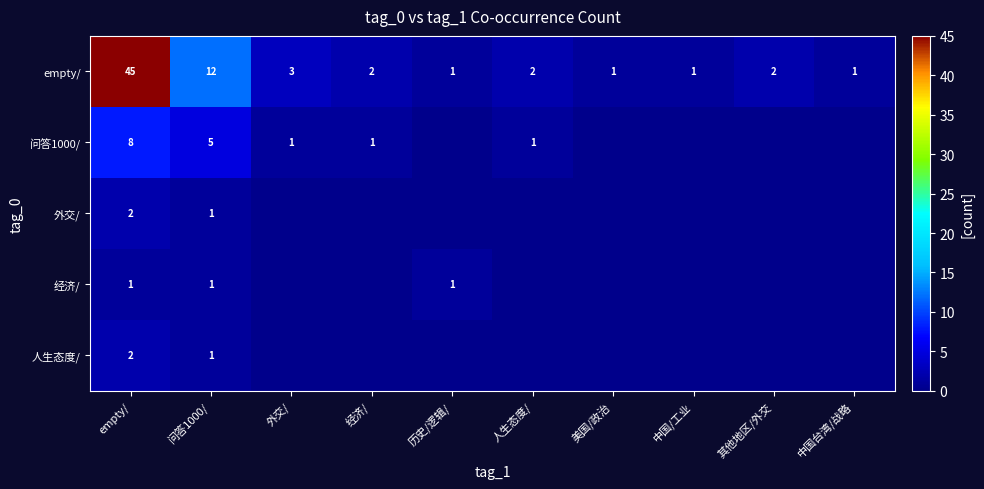

The empty/ series shows 3 at 人生态度/. True or false?

False